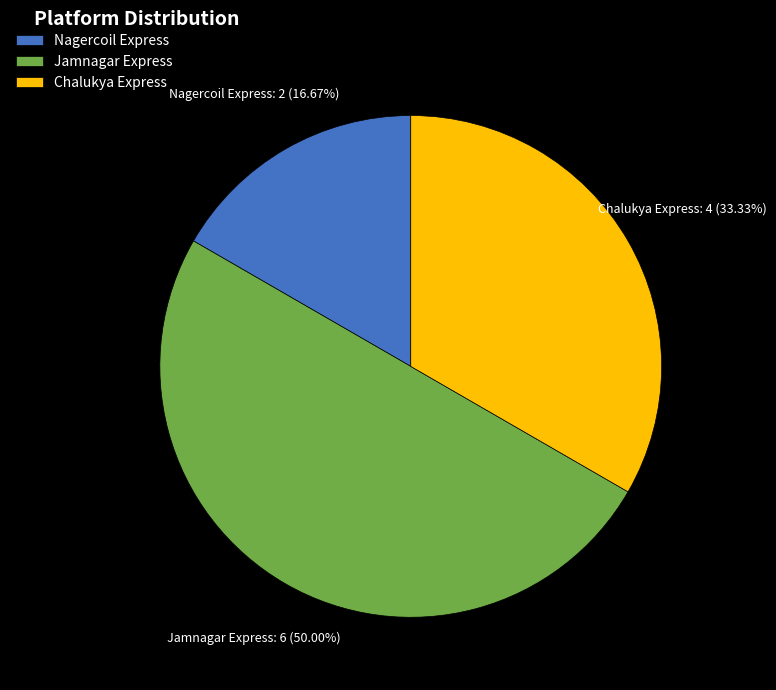

Which category has the smallest portion of the pie?

Nagercoil Express